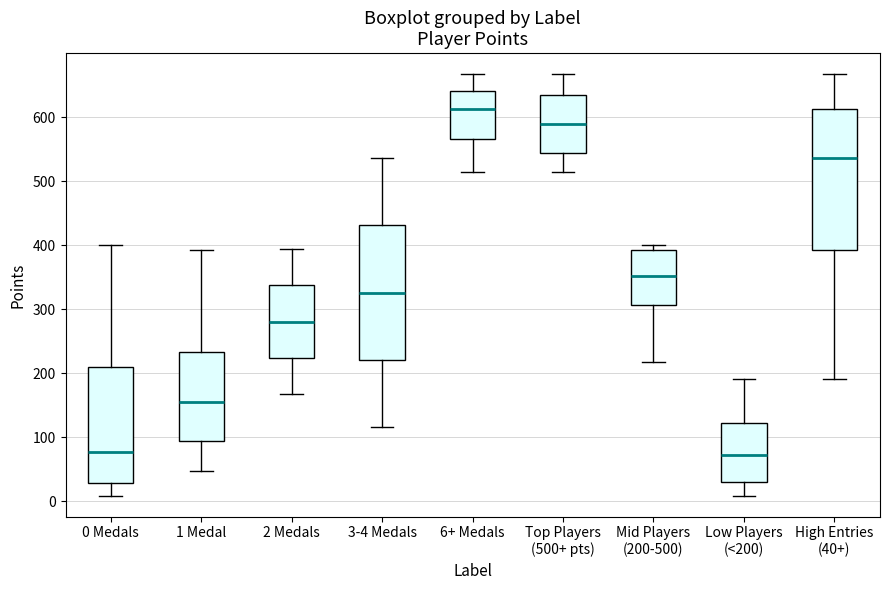

Reading left to right, read every box against the y-axis: the position of its median line, the range the box covers, and the ends of its whiskers. The values are not printed on the chart, so give them approximately, as read against the axis.

0 Medals: median 80, box 30 to 210, whiskers 10 to 400
1 Medal: median 160, box 90 to 230, whiskers 50 to 390
2 Medals: median 280, box 220 to 340, whiskers 170 to 390
3-4 Medals: median 330, box 220 to 430, whiskers 120 to 540
6+ Medals: median 610, box 570 to 640, whiskers 520 to 670
Top Players (500+ pts): median 590, box 540 to 630, whiskers 520 to 670
Mid Players (200-500): median 350, box 310 to 390, whiskers 220 to 400
Low Players (<200): median 70, box 30 to 120, whiskers 10 to 190
High Entries (40+): median 540, box 390 to 610, whiskers 190 to 670